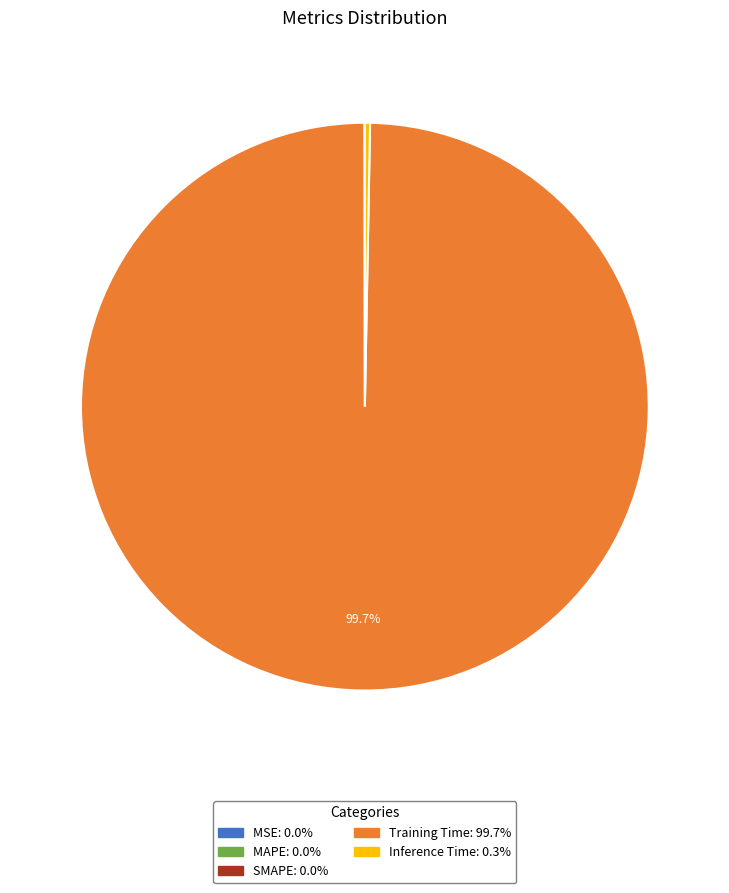

Does any single category account for the majority?

Yes